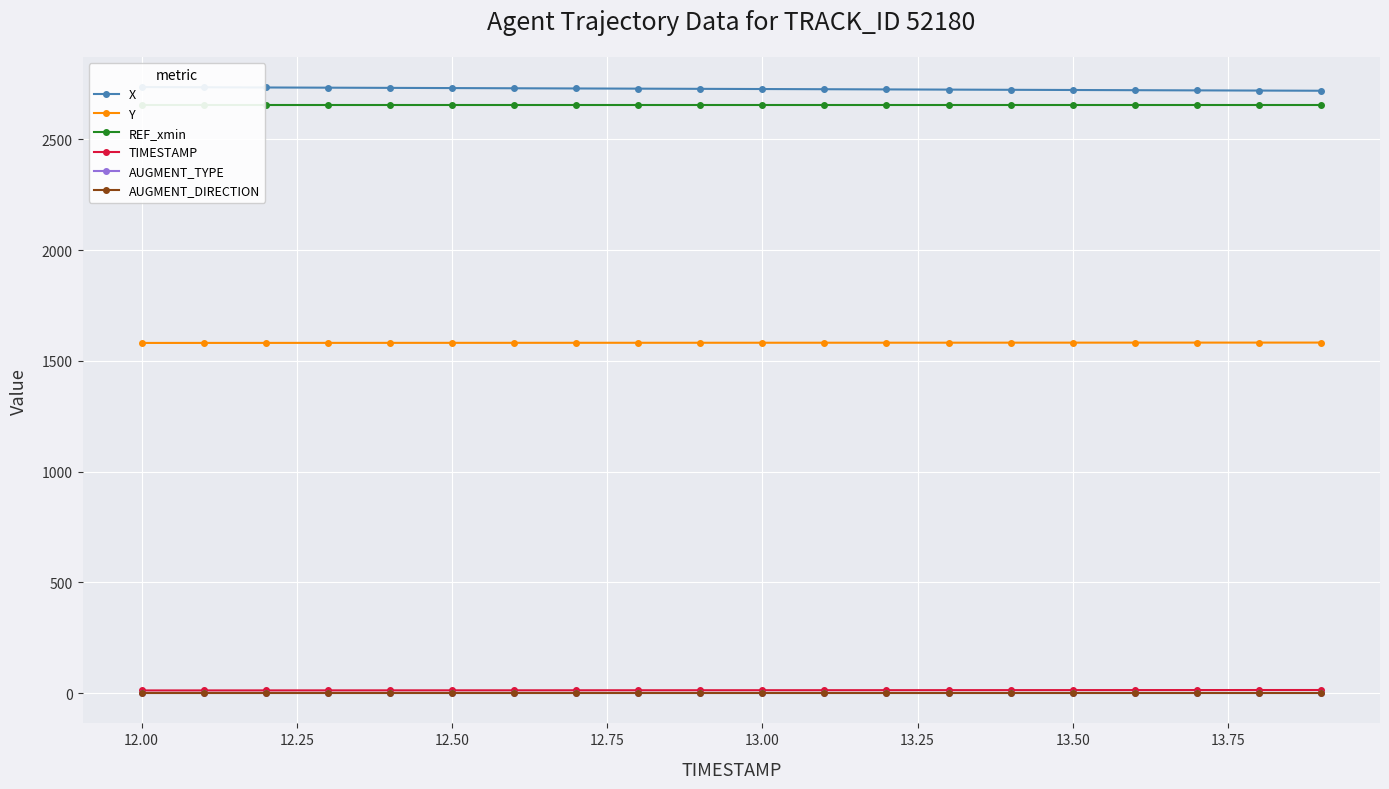

What is the lowest value of the Y series?

1581.2